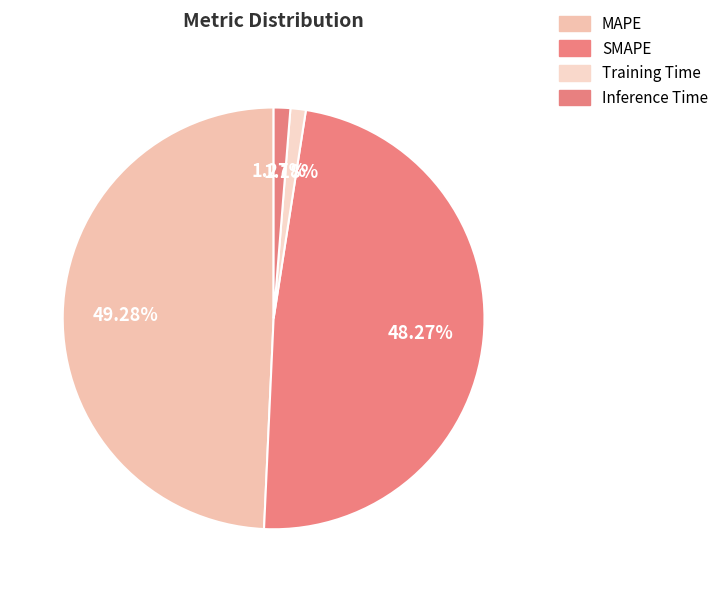

What is the change in value from MAPE to SMAPE?

-0.1